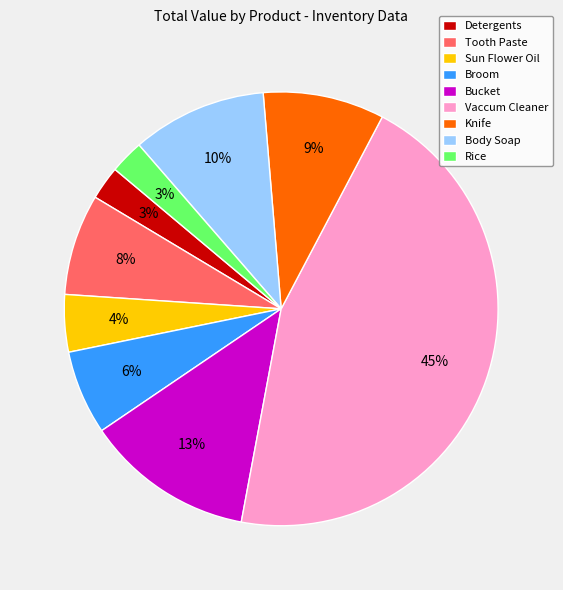

Between Bucket and Tooth Paste, which is larger?

Bucket